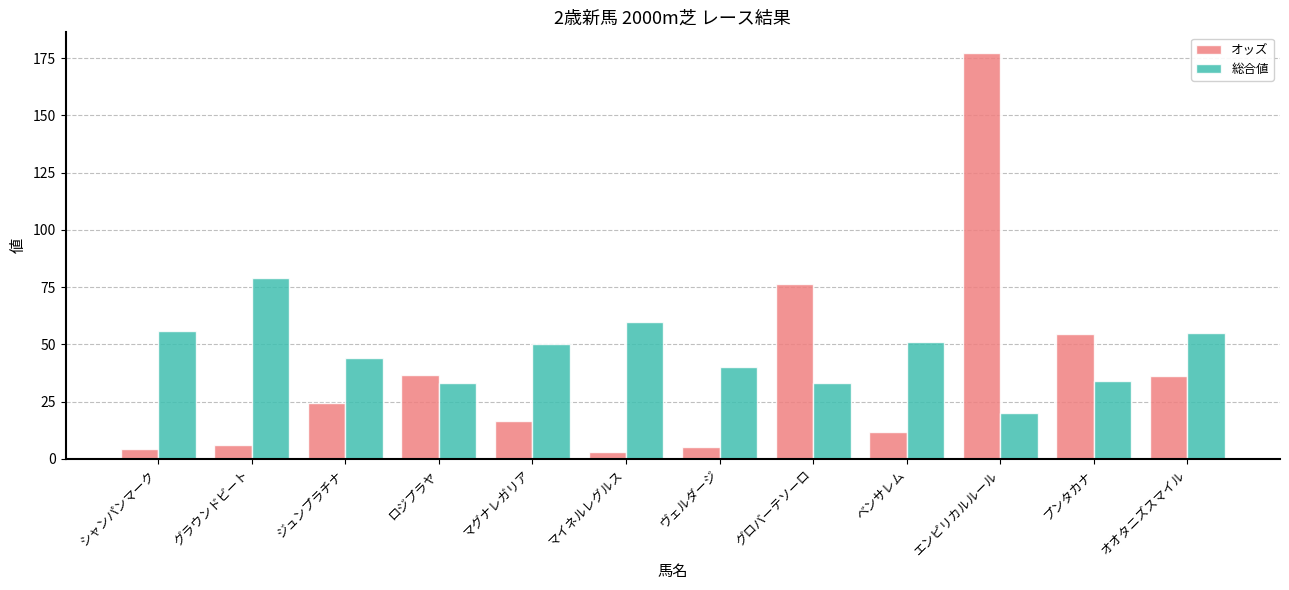

What is the spread (max minus min) of values at ヴェルダージ?

34.9